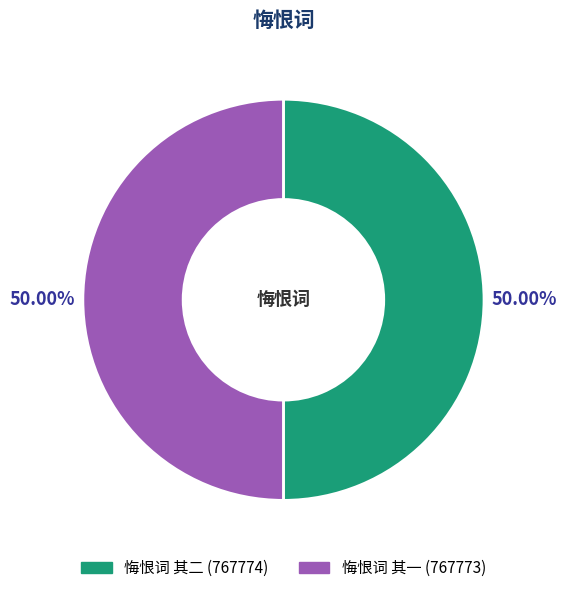

What portion of the pie excludes 悔恨词 其一?

50.0%